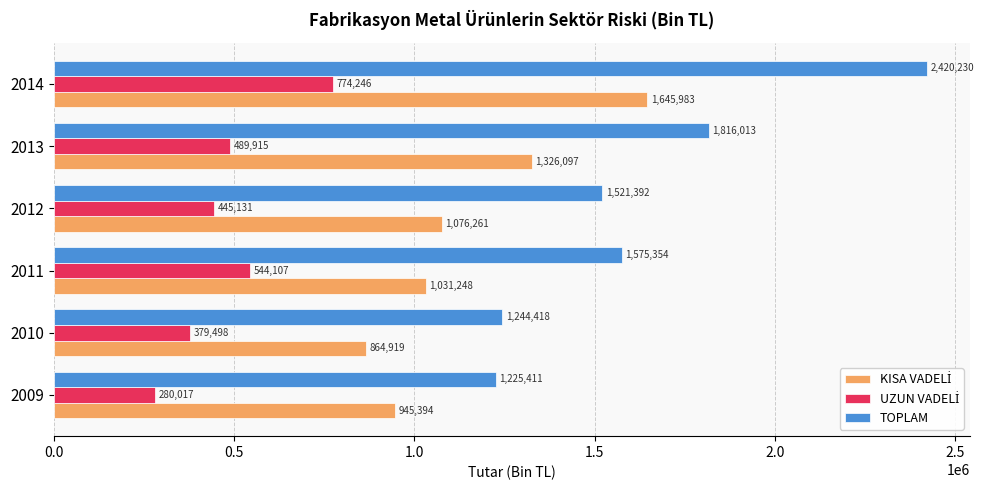

What is the greatest value displayed?

2420229.8